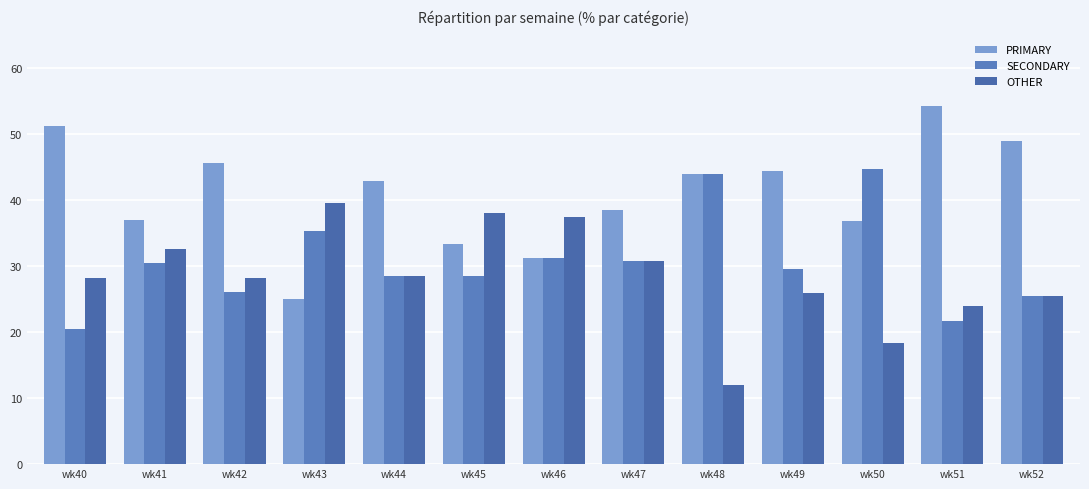

How many bars are there in each group?

3